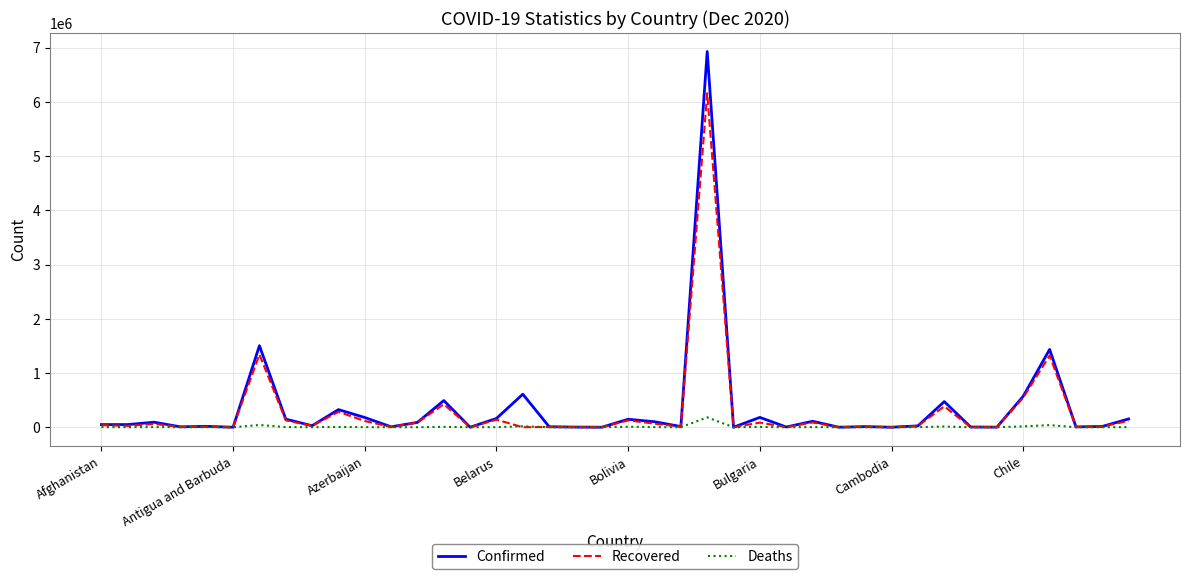

What are all the series names shown in the legend?

Confirmed, Recovered, Deaths